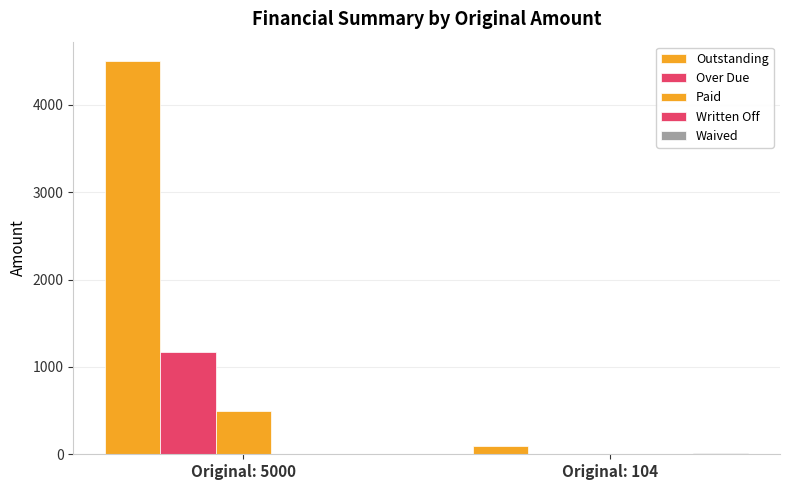

Reading left to right, transcribe all the data shown in this chart.

Outstanding: 4500.0	94.4
Over Due: 1167.2	7.2
Paid: 500.0	0.0
Written Off: 0.0	0.0
Waived: 0.0	9.6